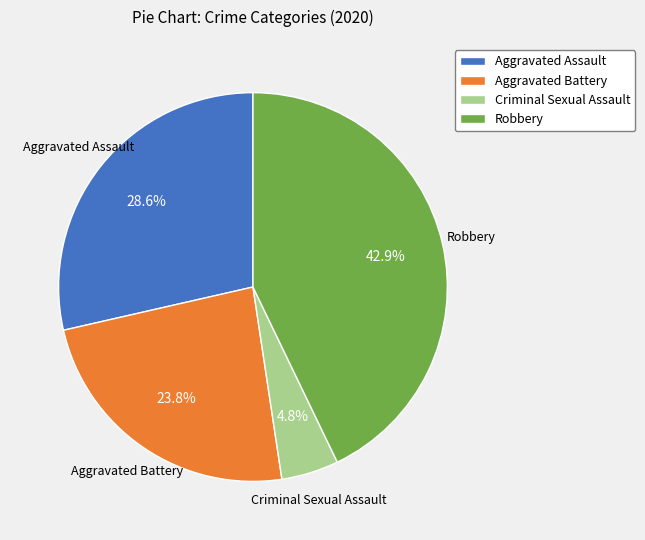

What percentage is the Robbery slice, to the nearest percent?

43%